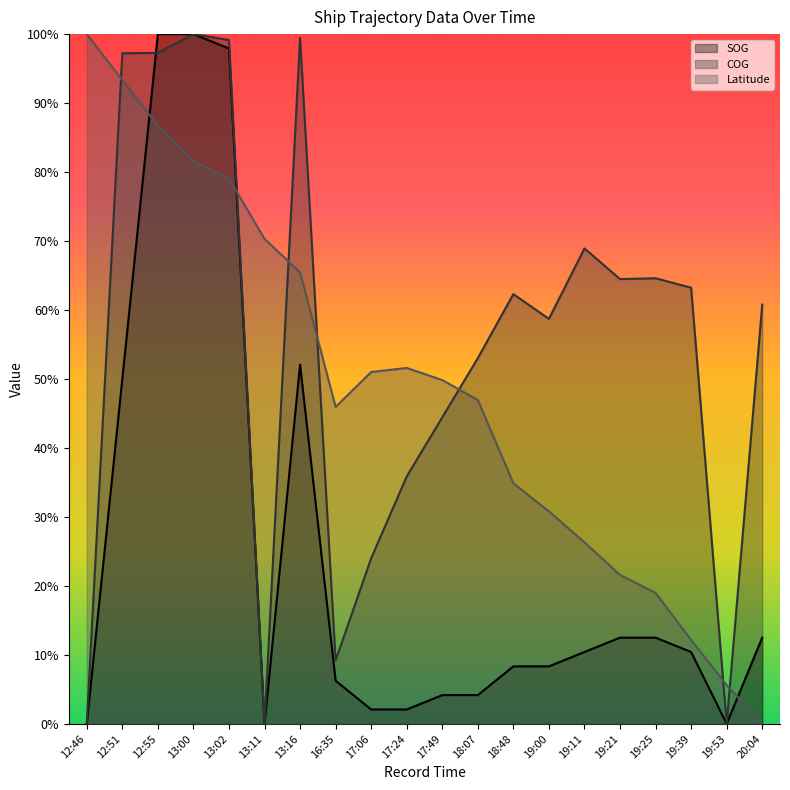

True or false: COG has a value of 0.1 at 16:35.

False